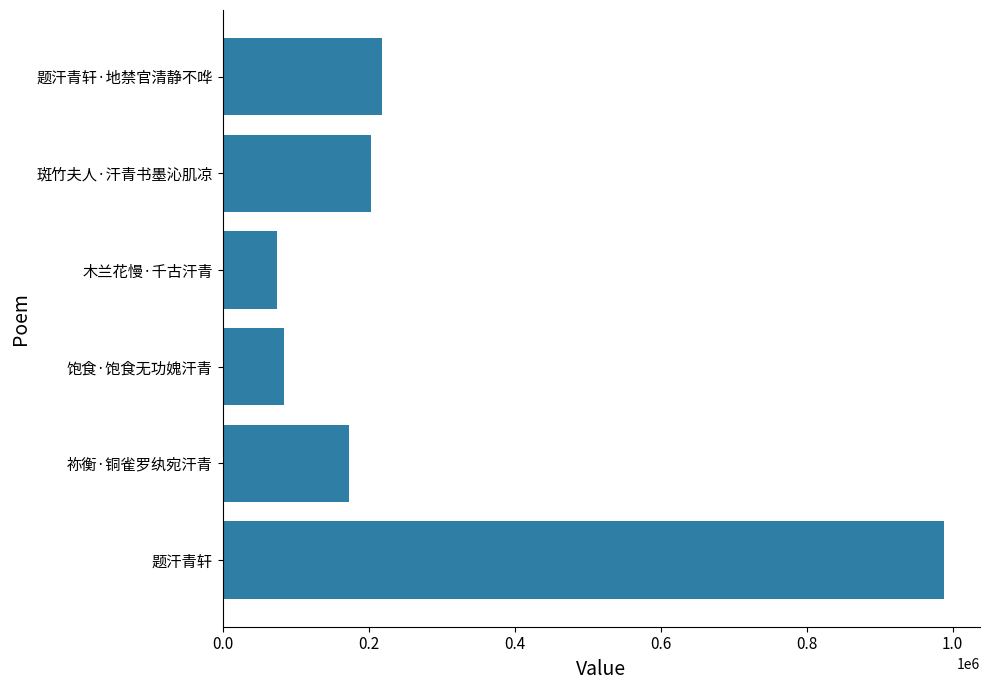

What is the minimum value shown in the chart?

73794